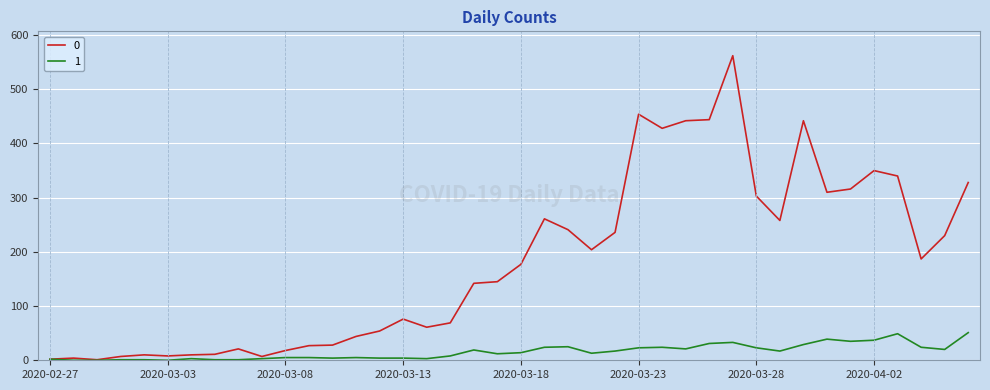

Rank the series by their maximum value, from lowest to highest.

1, 0